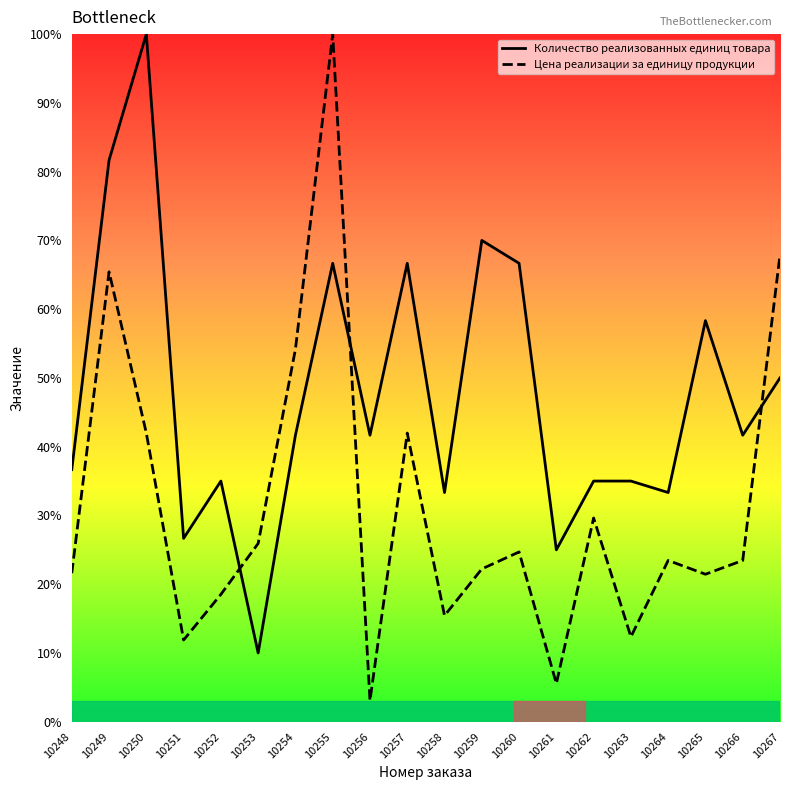

True or false: Цена реализации за единицу продукции has more than 2 interior local peaks.

True